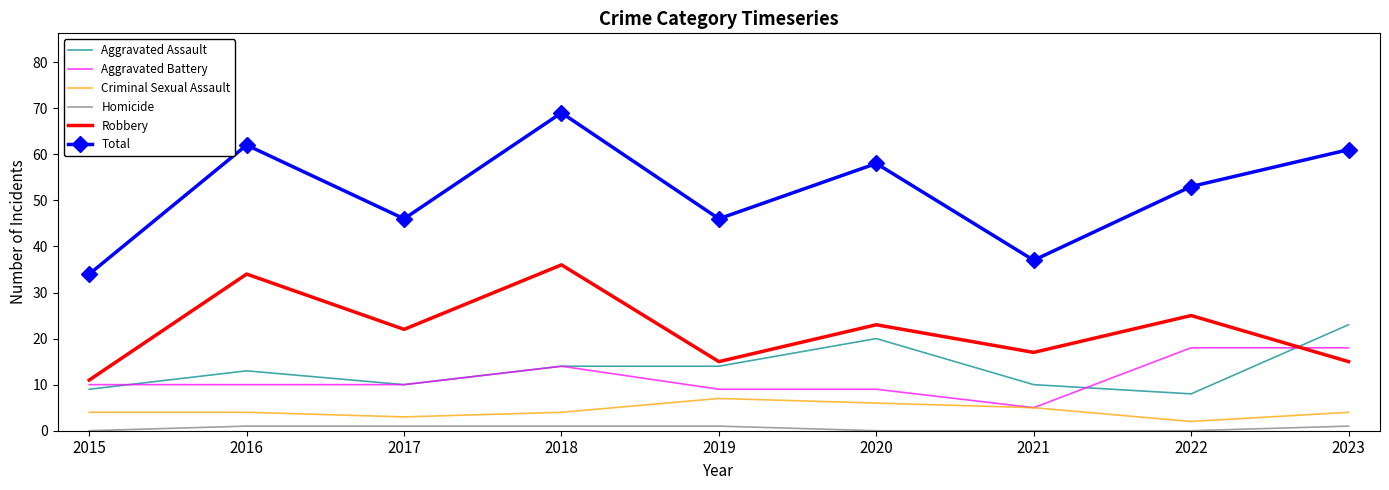

What is the difference between the maximum and minimum values in the Aggravated Battery series?

13